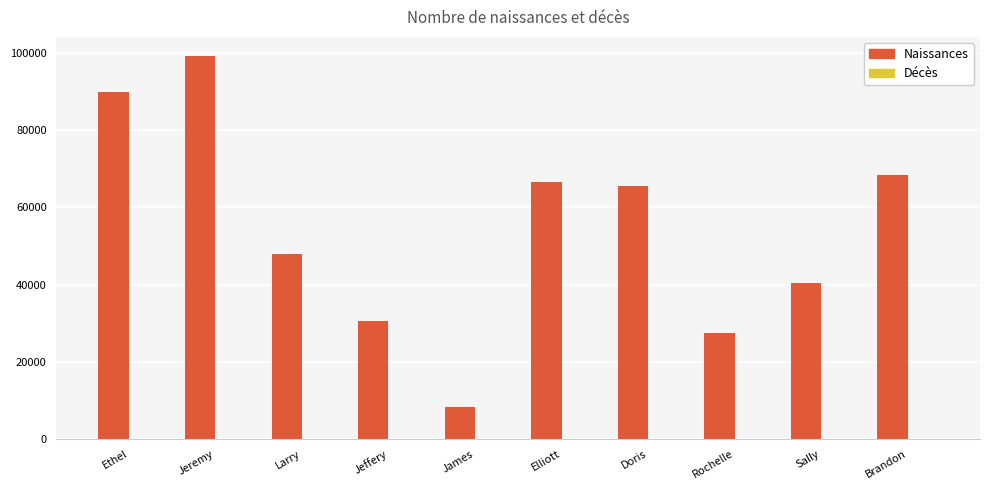

How many categories are shown in the chart?

10